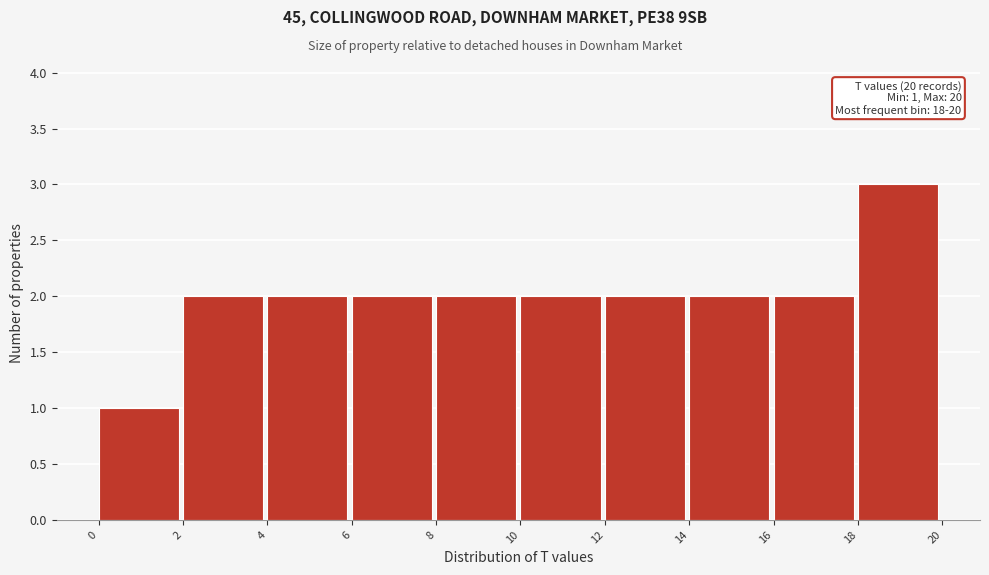

Which range on the x-axis has the tallest bar?

18 to 20